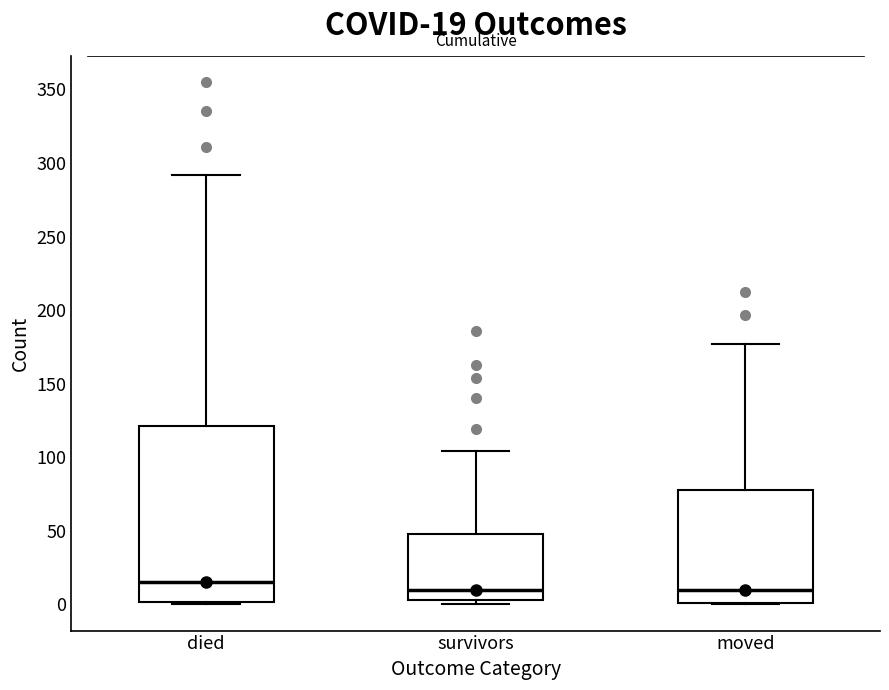

Which box is the tallest, from its lower edge to its upper edge?

died